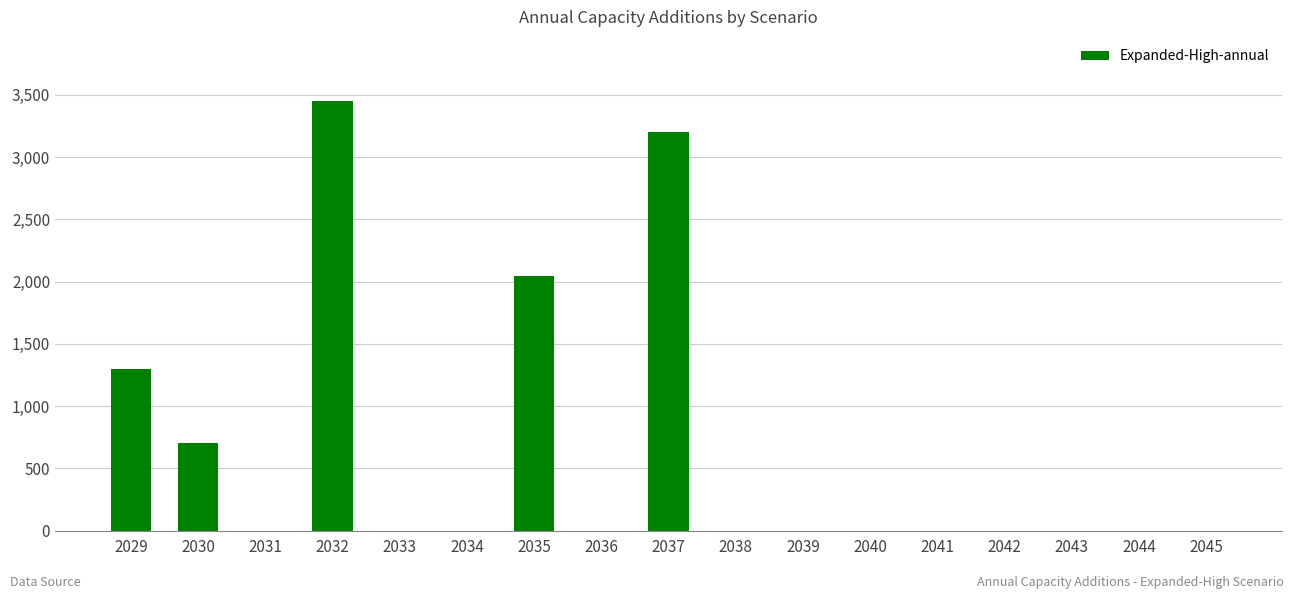

Is it true that the value at 2042 is -1111?

False